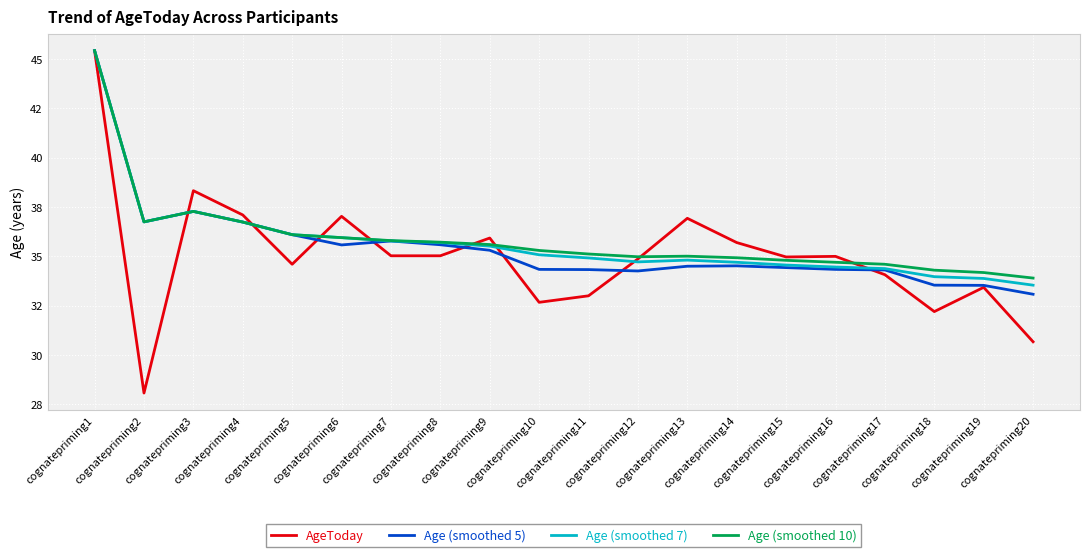

Does the chart have visible grid lines?

Yes